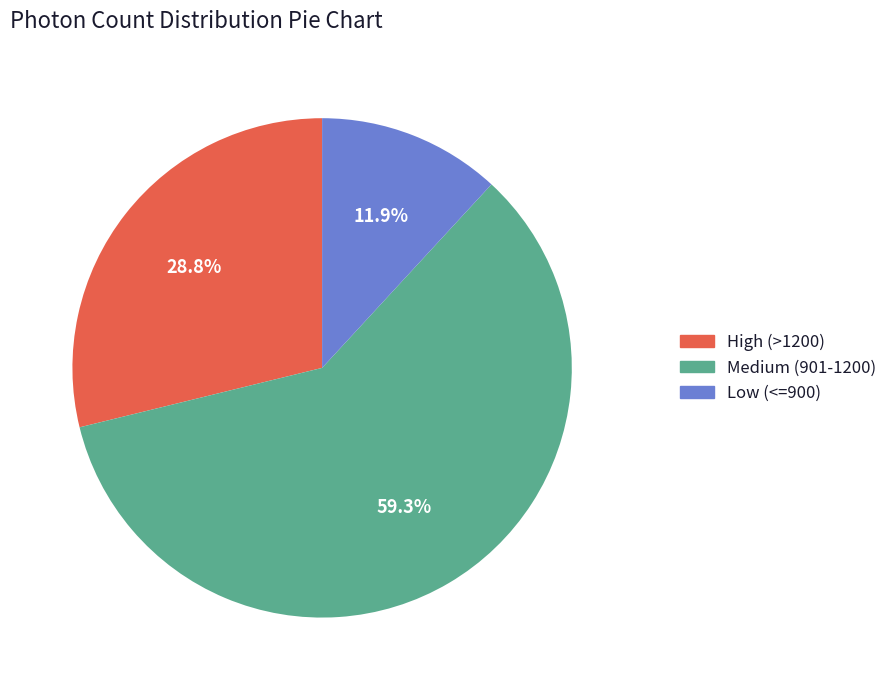

What is the total percentage of Low (<=900) and Medium (901-1200)?

71.2%